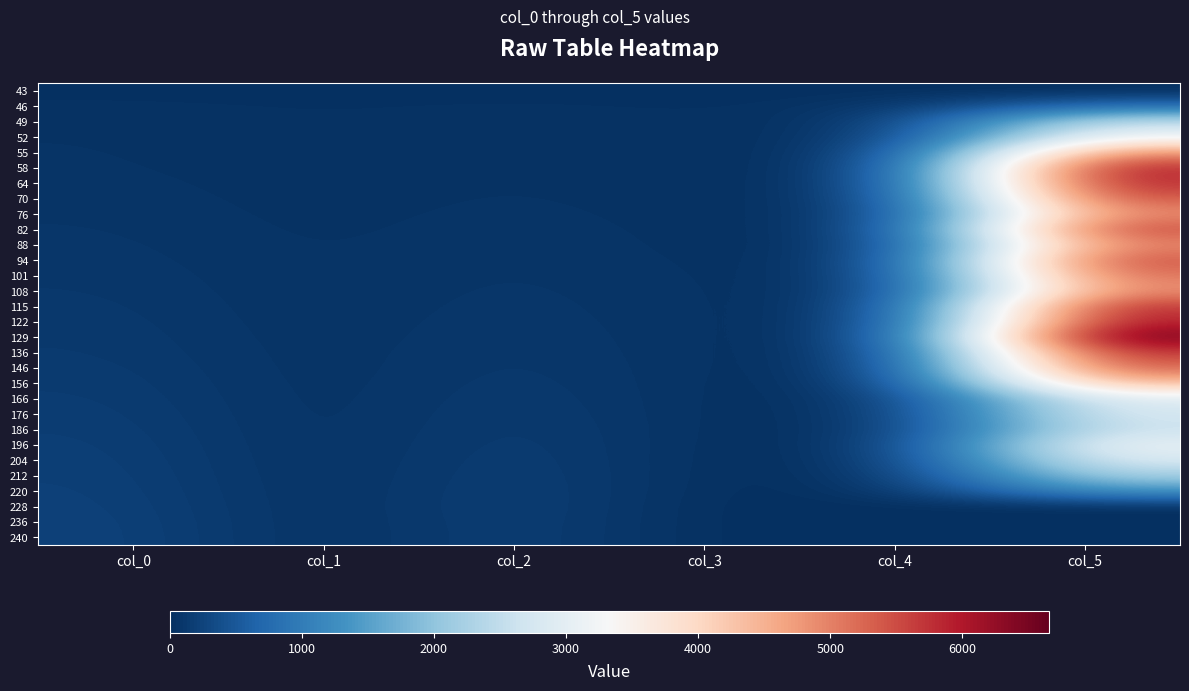

Reading left to right, extract all data points from this chart.

43: col_0=0.0	col_1=0.0	col_2=0.0	col_3=0.0	col_4=0.0	col_5=0.0
46: col_0=46.0	col_1=19.0	col_2=43.0	col_3=17.0	col_4=64.0	col_5=807.3
49: col_0=49.0	col_1=21.0	col_2=46.0	col_3=19.0	col_4=60.0	col_5=2548.3
52: col_0=52.0	col_1=23.0	col_2=49.0	col_3=21.0	col_4=66.0	col_5=3282.6
55: col_0=55.0	col_1=25.0	col_2=52.0	col_3=23.0	col_4=65.0	col_5=4942.8
58: col_0=58.0	col_1=27.0	col_2=55.0	col_3=25.0	col_4=66.0	col_5=5986.8
64: col_0=64.0	col_1=29.0	col_2=58.0	col_3=27.0	col_4=68.0	col_5=5933.0
70: col_0=70.0	col_1=31.0	col_2=64.0	col_3=29.0	col_4=67.0	col_5=5553.9
76: col_0=76.0	col_1=33.0	col_2=70.0	col_3=31.0	col_4=60.0	col_5=5020.7
82: col_0=82.0	col_1=35.0	col_2=76.0	col_3=33.0	col_4=52.0	col_5=5654.1
88: col_0=88.0	col_1=37.0	col_2=82.0	col_3=35.0	col_4=43.0	col_5=5070.0
94: col_0=94.0	col_1=39.0	col_2=88.0	col_3=37.0	col_4=52.0	col_5=5566.5
101: col_0=101.0	col_1=39.0	col_2=94.0	col_3=39.0	col_4=53.0	col_5=5264.4
108: col_0=108.0	col_1=39.0	col_2=101.0	col_3=39.0	col_4=55.0	col_5=4997.9
115: col_0=115.0	col_1=39.0	col_2=108.0	col_3=39.0	col_4=54.0	col_5=5882.9
122: col_0=122.0	col_1=39.0	col_2=115.0	col_3=39.0	col_4=52.0	col_5=6040.0
129: col_0=129.0	col_1=39.0	col_2=122.0	col_3=39.0	col_4=46.0	col_5=6653.3
136: col_0=136.0	col_1=39.0	col_2=129.0	col_3=39.0	col_4=40.0	col_5=5819.8
146: col_0=146.0	col_1=37.0	col_2=136.0	col_3=39.0	col_4=34.0	col_5=5409.1
156: col_0=156.0	col_1=35.0	col_2=146.0	col_3=37.0	col_4=21.0	col_5=4494.1
166: col_0=166.0	col_1=33.0	col_2=156.0	col_3=35.0	col_4=15.0	col_5=2989.6
176: col_0=176.0	col_1=31.0	col_2=166.0	col_3=33.0	col_4=7.0	col_5=2830.4
186: col_0=186.0	col_1=29.0	col_2=176.0	col_3=31.0	col_4=2.0	col_5=2678.0
196: col_0=196.0	col_1=27.0	col_2=186.0	col_3=26.0	col_4=0.0	col_5=3159.1
204: col_0=204.0	col_1=26.0	col_2=196.0	col_3=20.0	col_4=0.0	col_5=2862.9
212: col_0=212.0	col_1=25.0	col_2=204.0	col_3=16.0	col_4=0.0	col_5=2252.7
220: col_0=220.0	col_1=24.0	col_2=212.0	col_3=9.0	col_4=0.0	col_5=1373.3
228: col_0=228.0	col_1=23.0	col_2=217.0	col_3=0.0	col_4=0.0	col_5=0.0
236: col_0=236.0	col_1=22.0	col_2=212.0	col_3=0.0	col_4=0.0	col_5=0.0
240: col_0=240.0	col_1=21.0	col_2=210.0	col_3=0.0	col_4=0.0	col_5=0.0